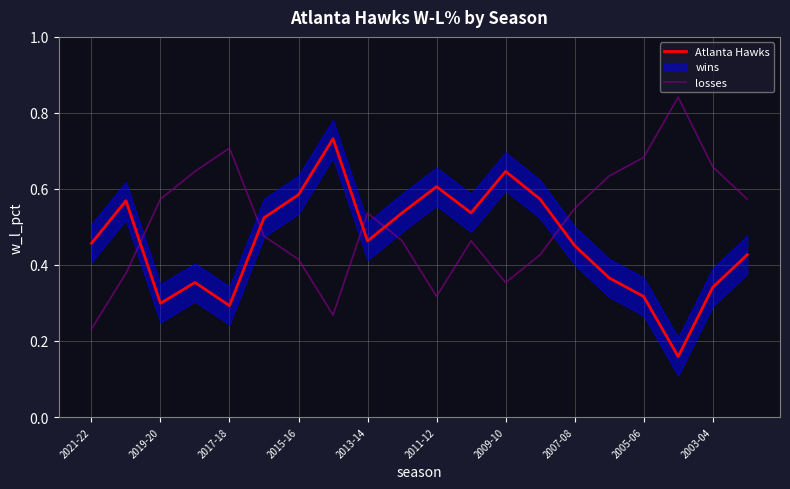

What is the difference between the maximum and minimum values in the Atlanta Hawks series?

0.6